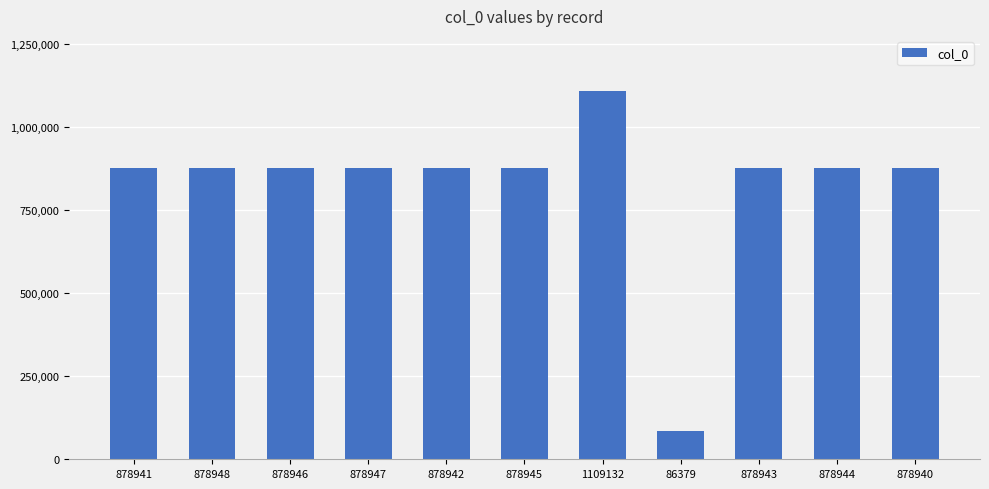

True or false: the data shows 1353261 at 878943.

False